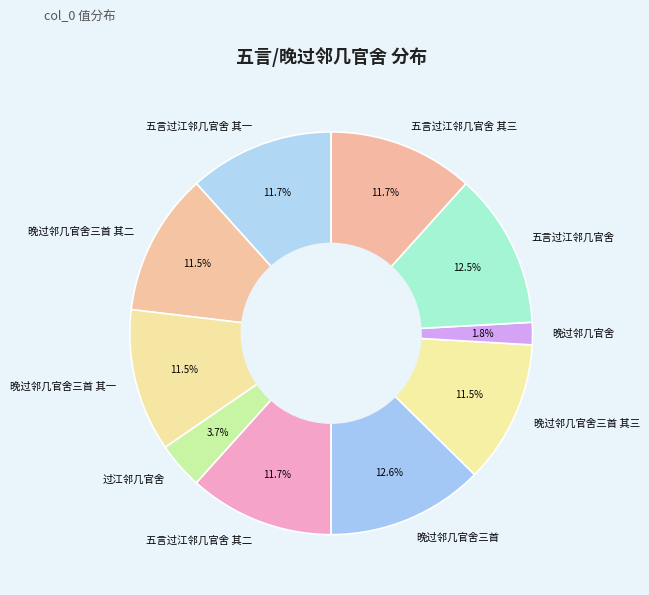

What is the largest slice in the pie chart?

晚过邻几官舍三首